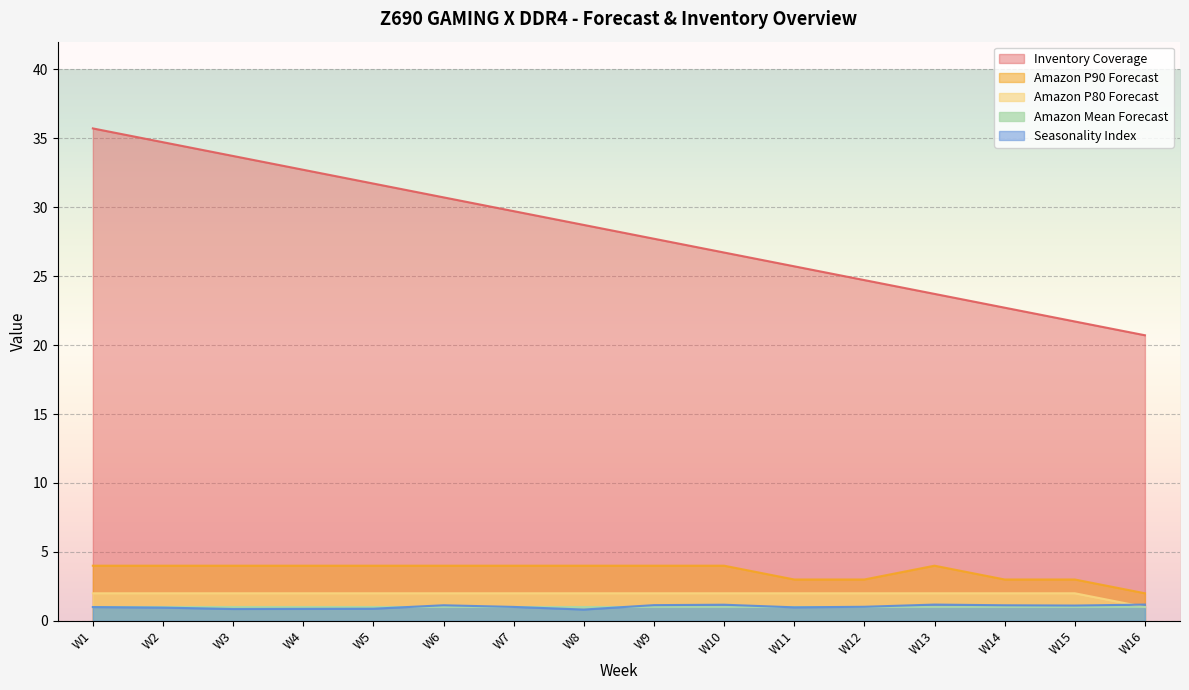

How many lines are shown in the chart?

5